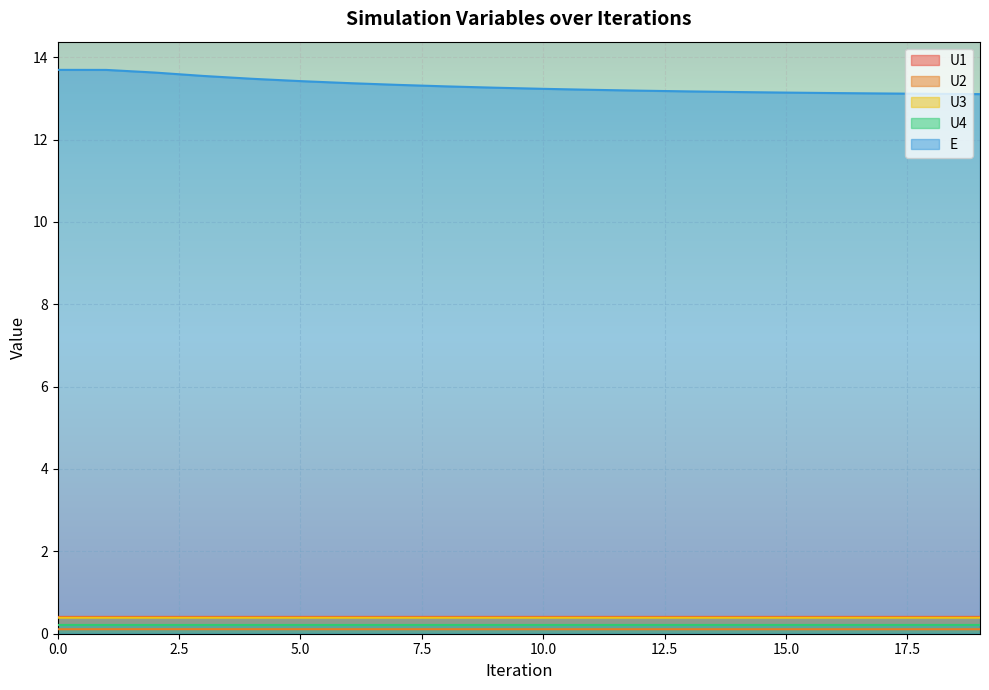

What is the minimum value for U3?

0.4